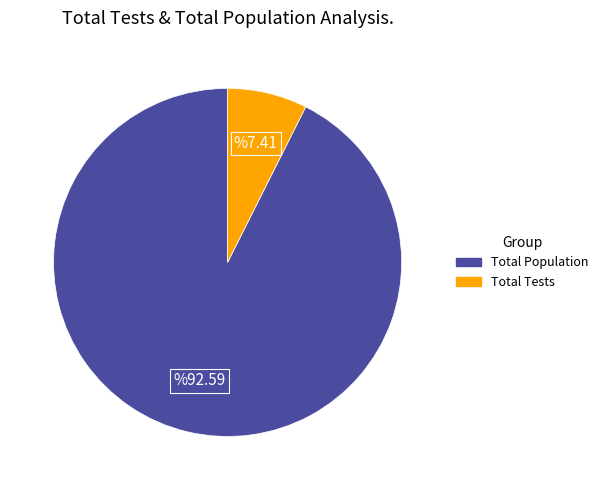

Is there any slice that represents more than half of the pie?

Yes